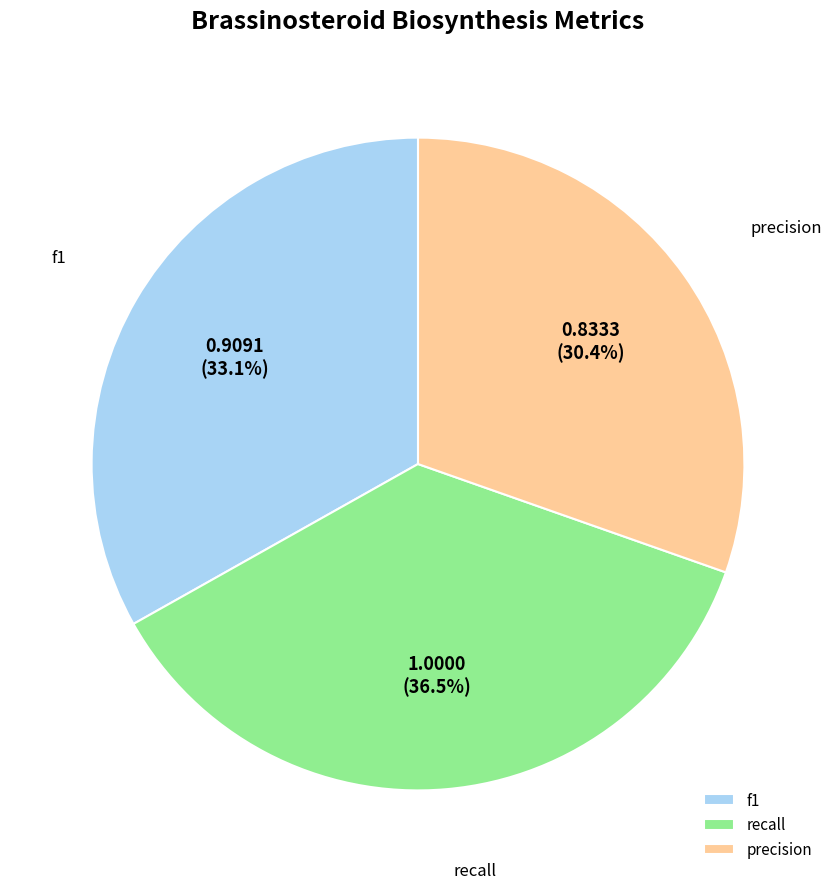

To the nearest percent, what is the difference between the f1 and recall slice percentages?

3%